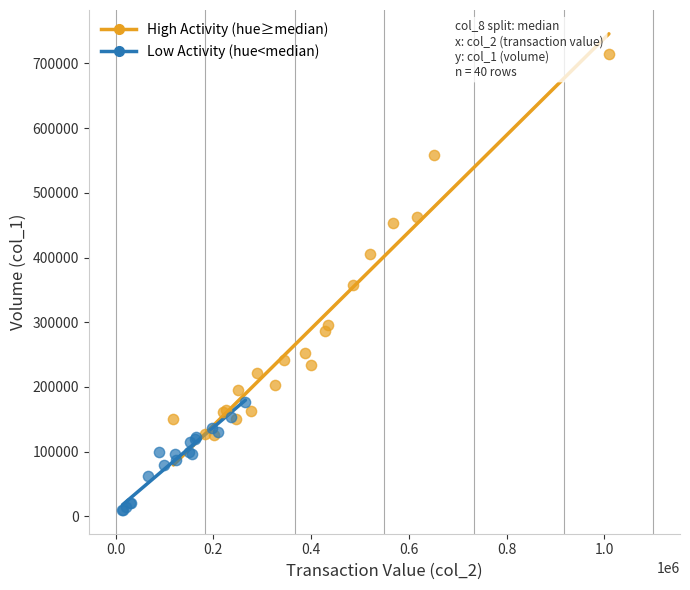

Which series reaches the maximum Y coordinate?

High Activity (hue≥median)